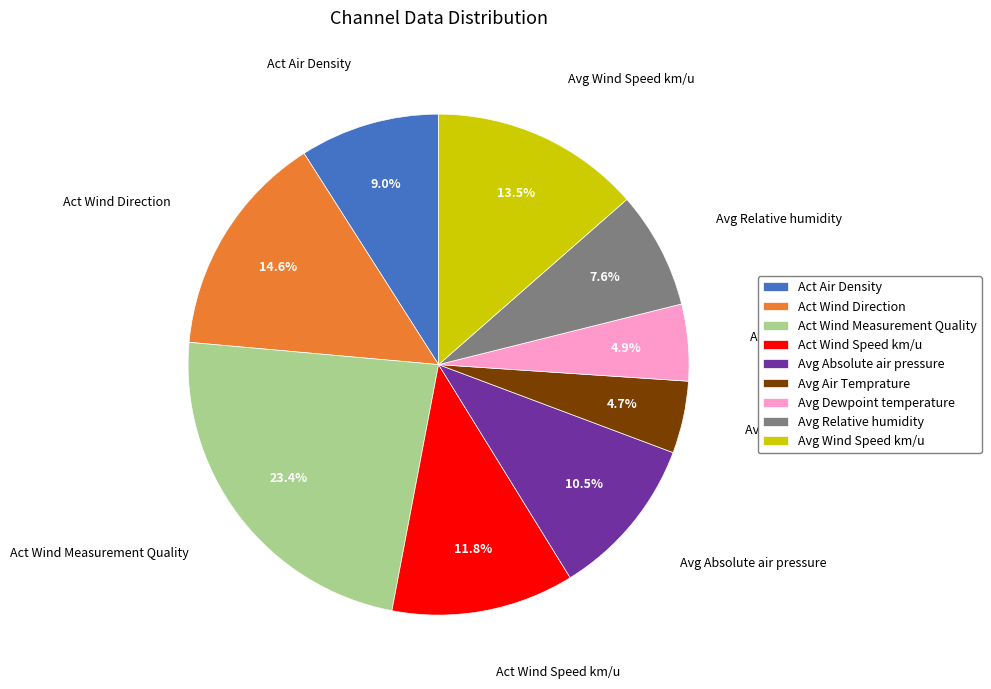

Which slice is the largest?

Act Wind Measurement Quality